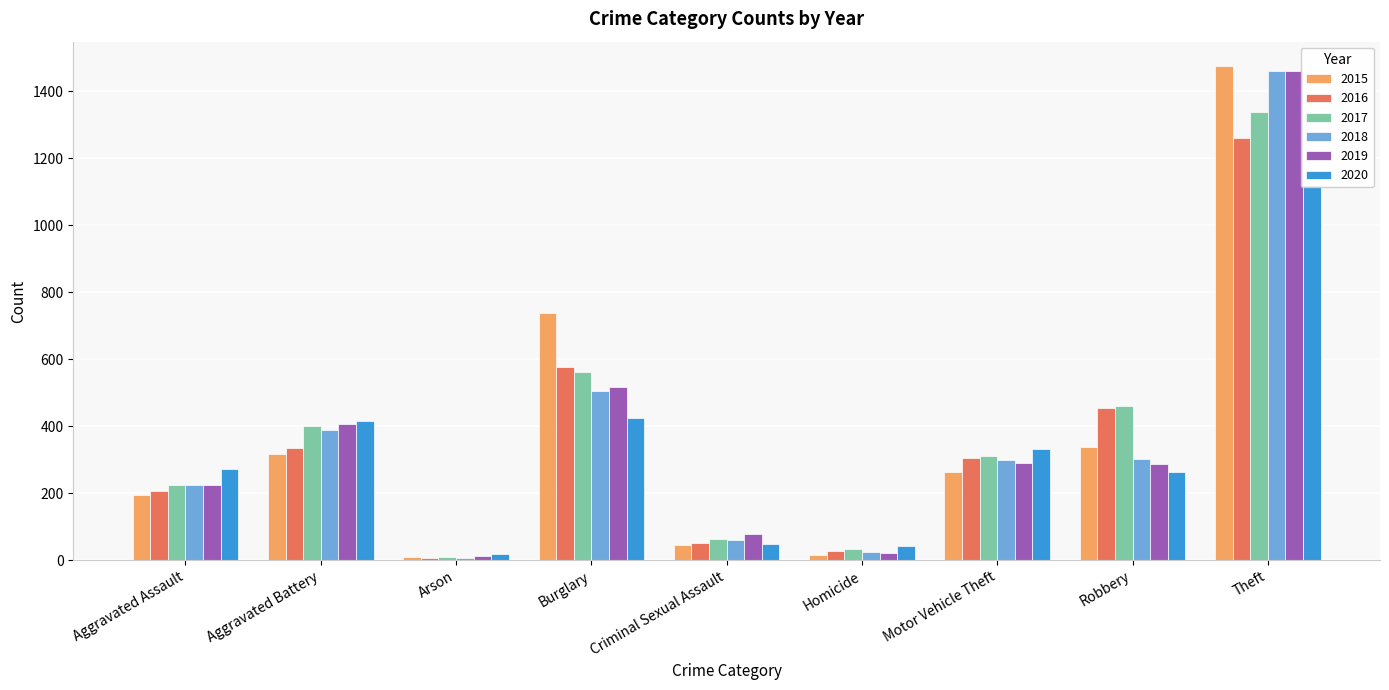

At how many categories does at least one series exceed 581?

2